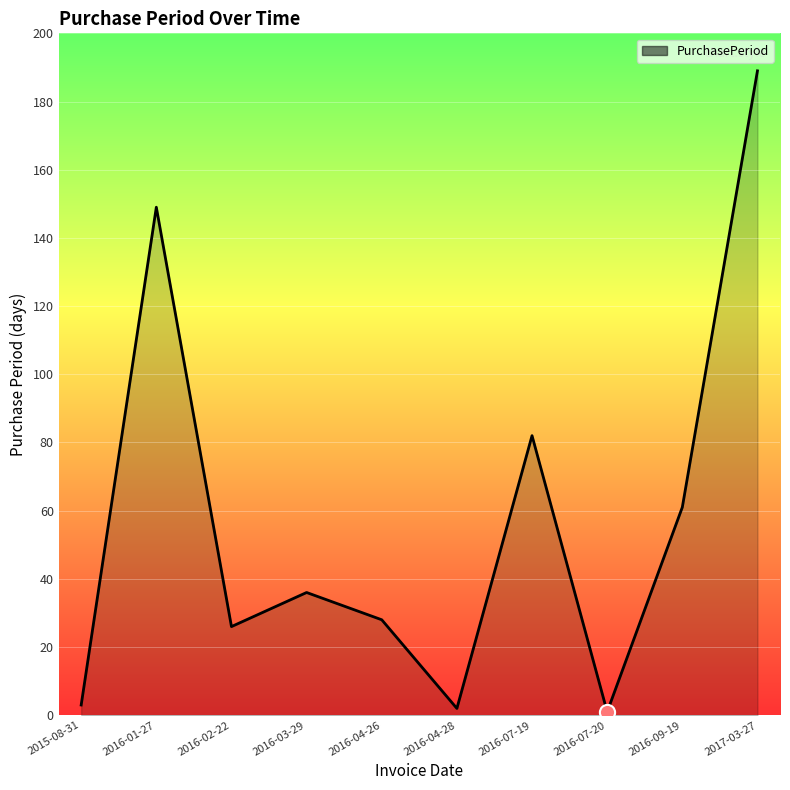

What is the change in value from 2016-02-22 to 2016-07-19?

+56